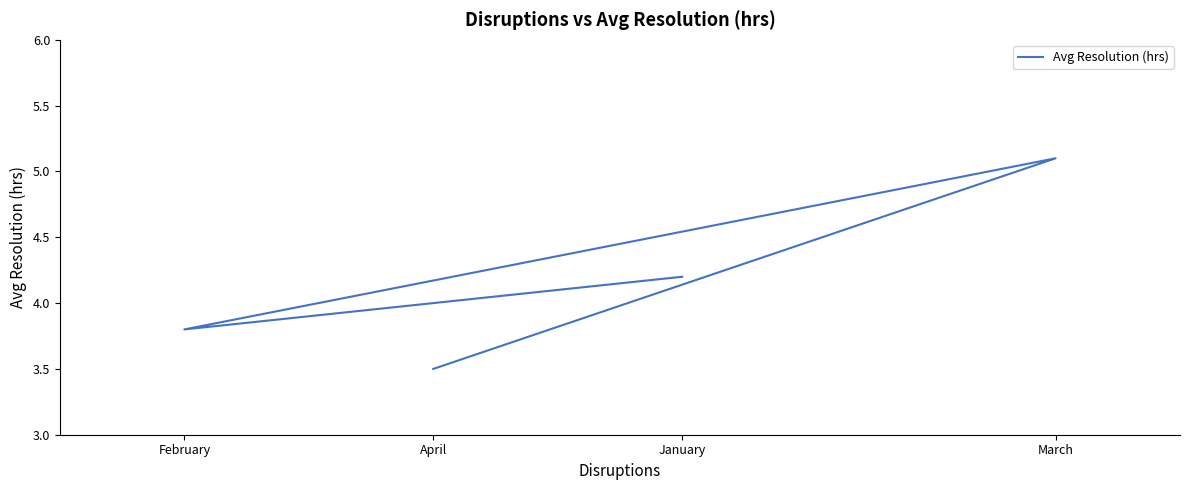

Rank the categories by value from highest to lowest.

March, January, February, April